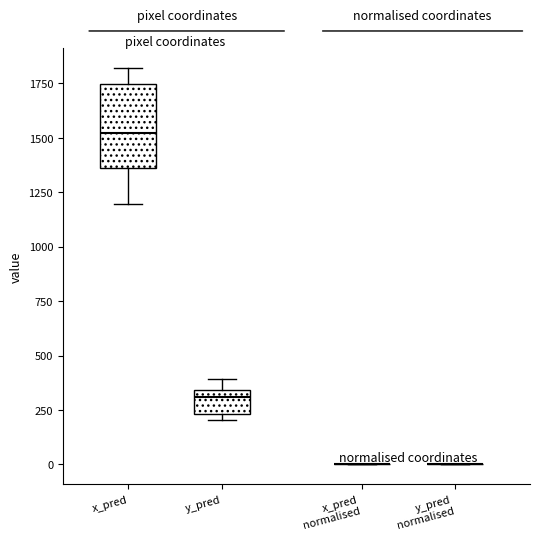

Reading left to right, read every box against the y-axis: the position of its median line, the range the box covers, and the ends of its whiskers. The values are not printed on the chart, so give them approximately, as read against the axis.

x_pred: median 1500, box 1350 to 1750, whiskers 1200 to 1800
y_pred: median 300, box 250 to 350, whiskers 200 to 400
x_pred normalised: box collapsed to a line at 0, whiskers 0 to 0
y_pred normalised: box collapsed to a line at 0, whiskers 0 to 0